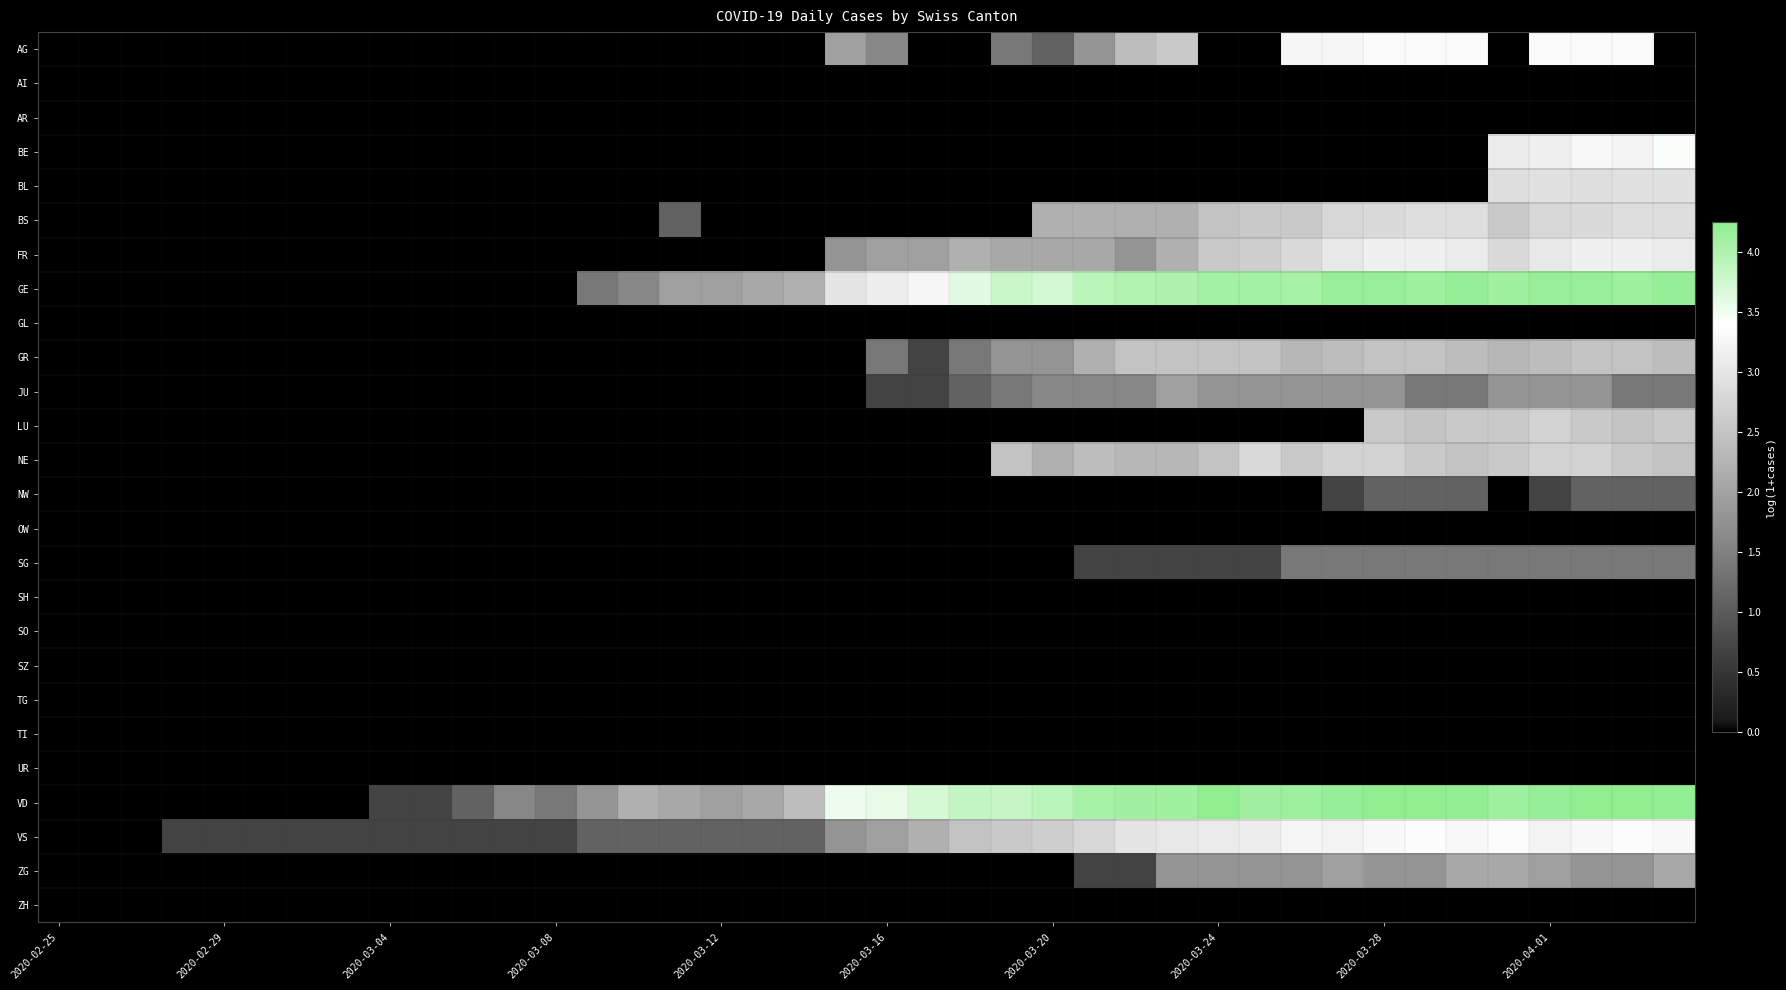

At how many categories does at least one series exceed 2?

25